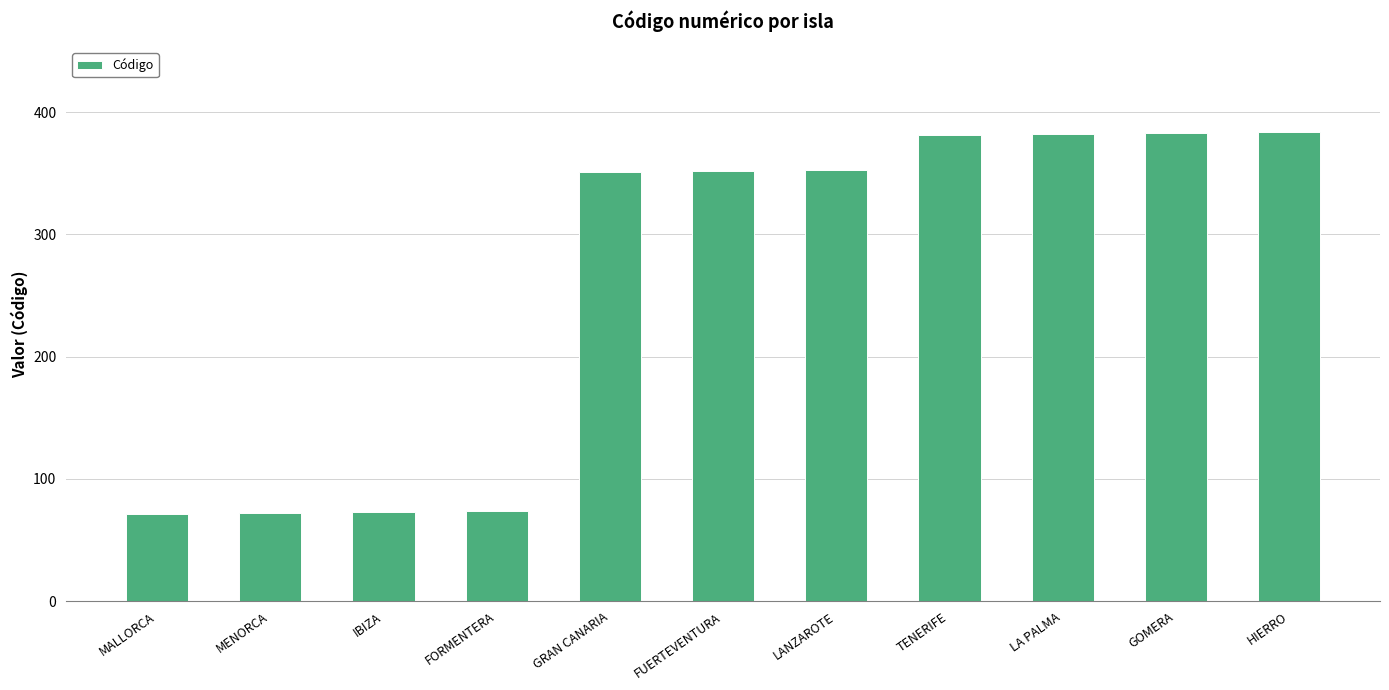

What is the greatest value displayed?

384